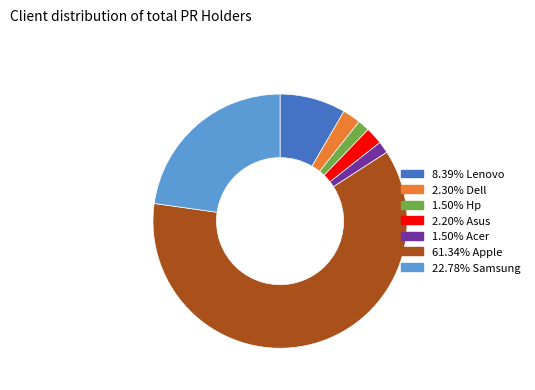

How many segments does this pie chart have?

7